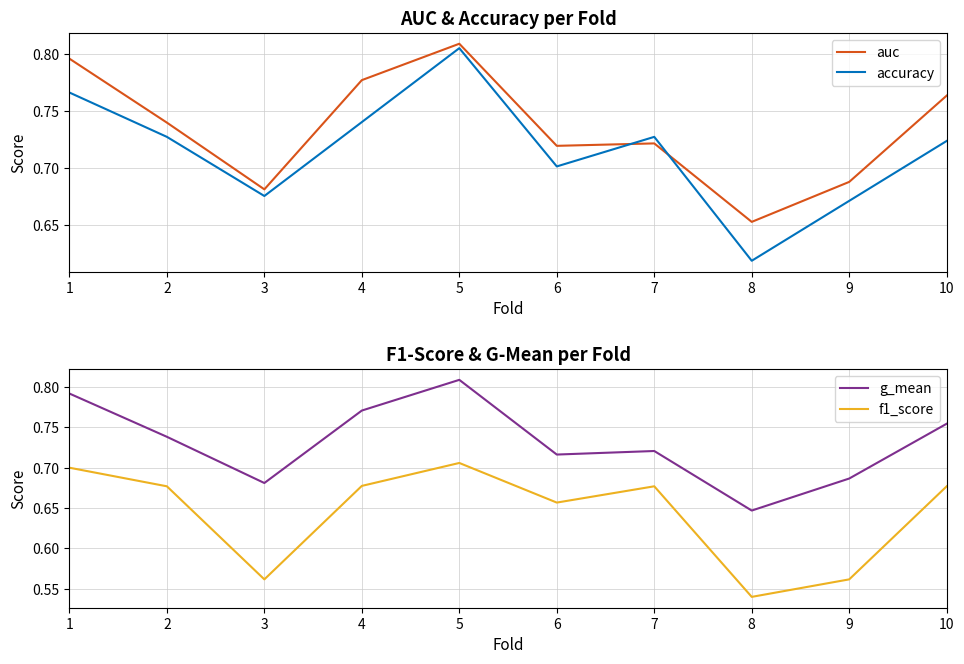

What is the value of the g_mean point at the 3rd from the left?

0.7